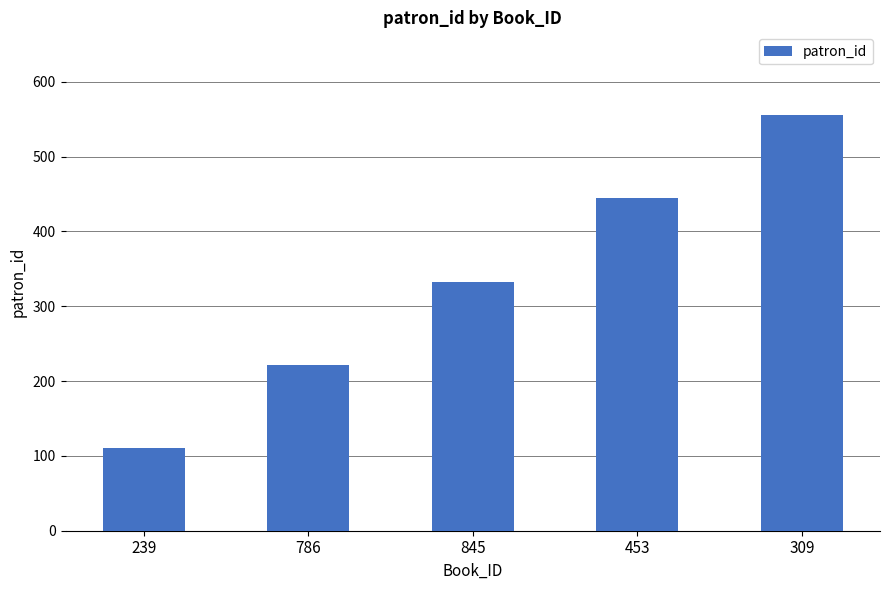

Where is the data nearest to the value 333?

845